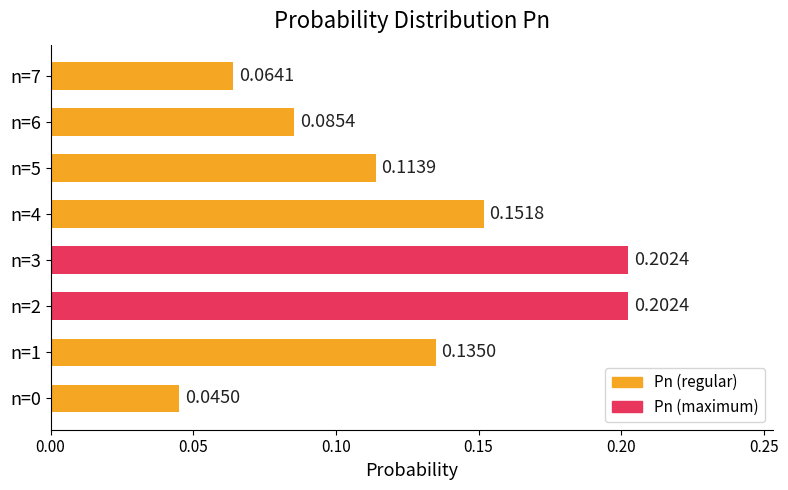

Which has a higher value, n=0 or n=6?

n=6